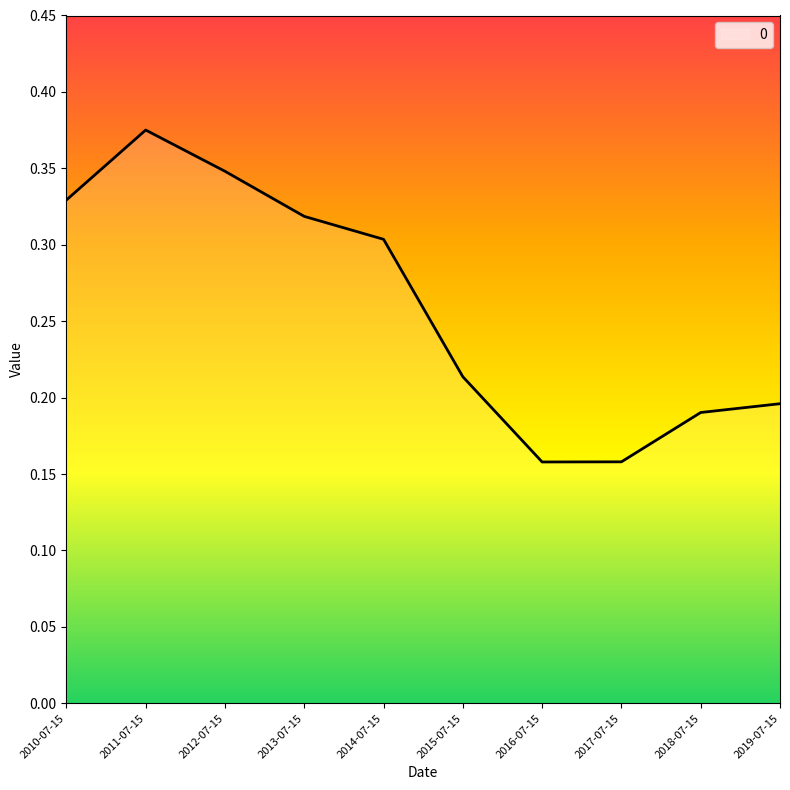

At which category does the data reach its first local peak?

2011-07-15